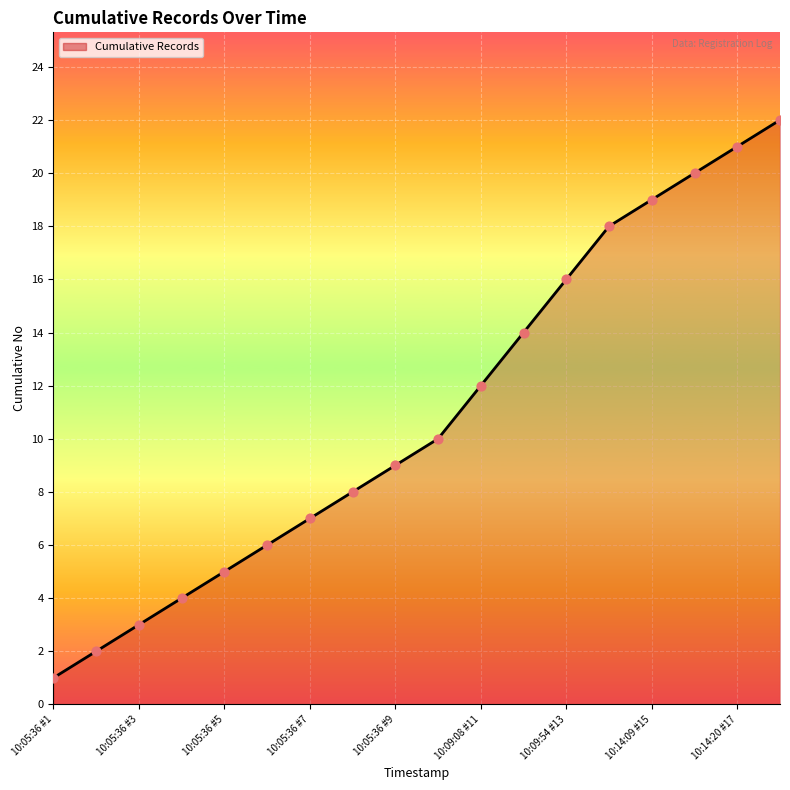

What is the difference between the maximum and minimum values?

21